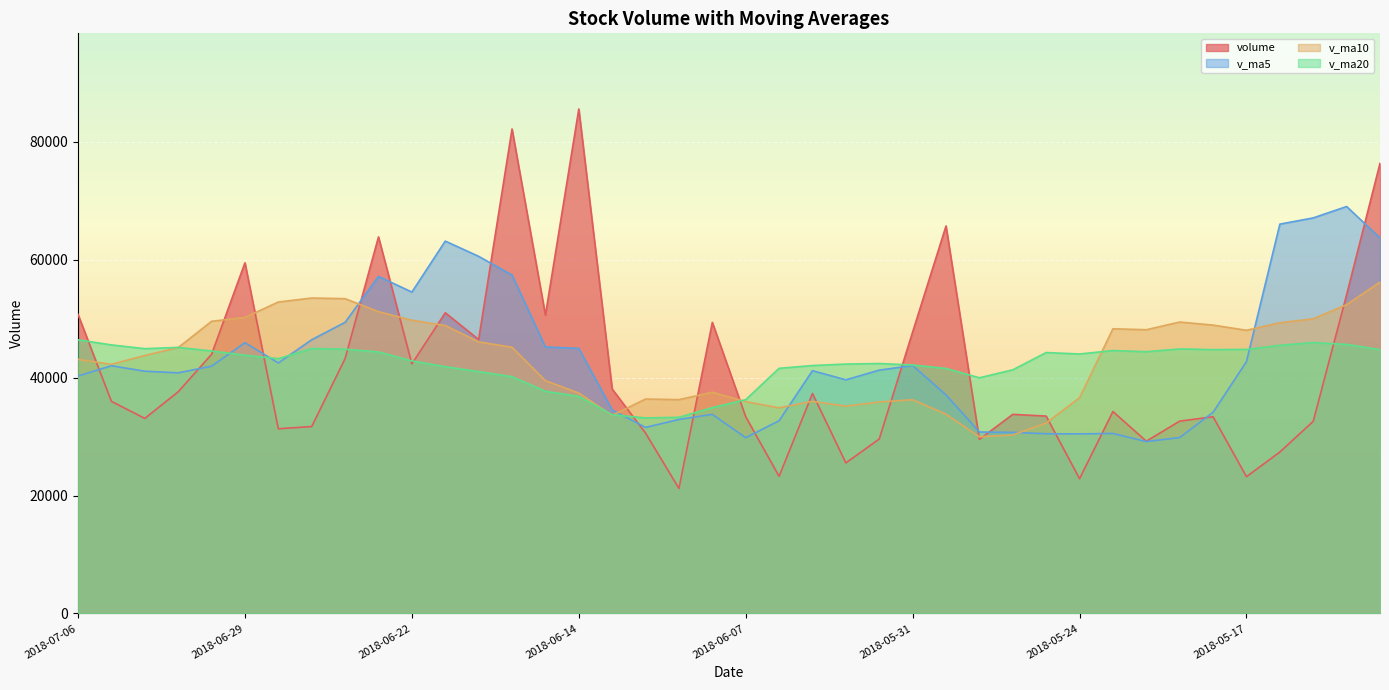

What position from the left is 2018-07-06?

1